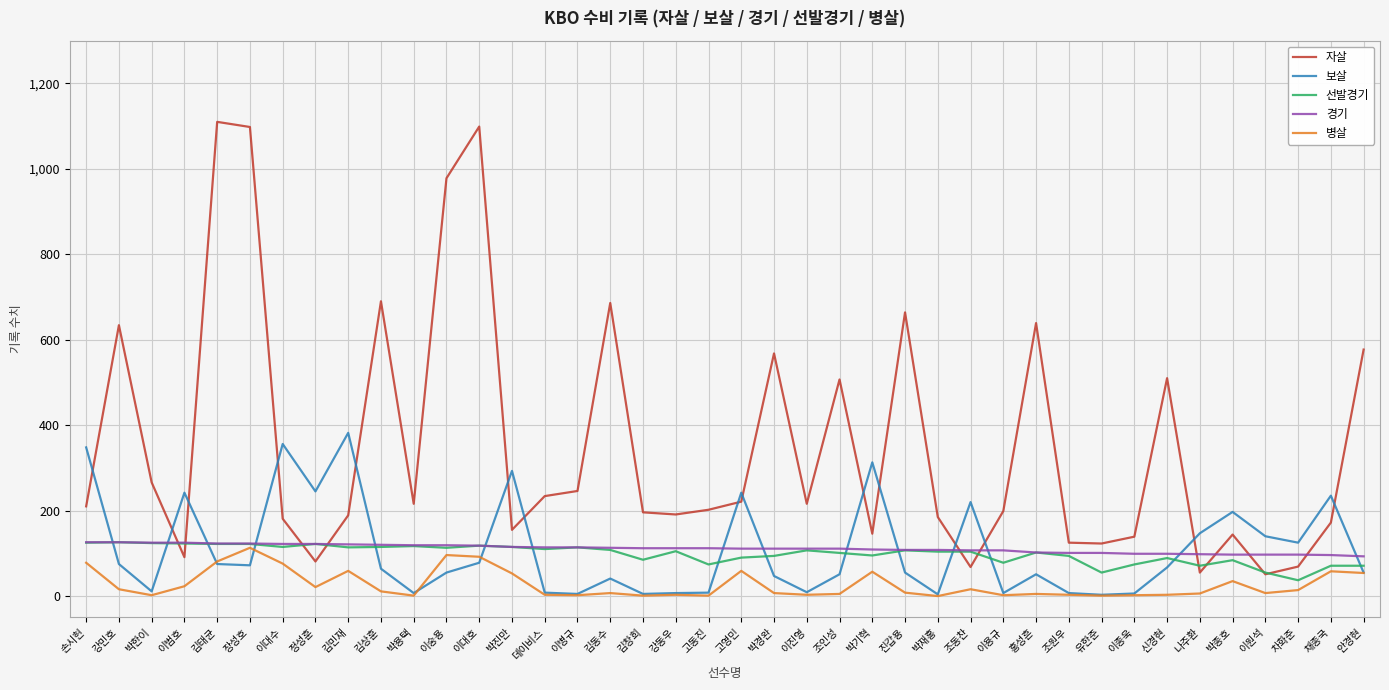

What is the approximate value of 선발경기 at 이원석?

55